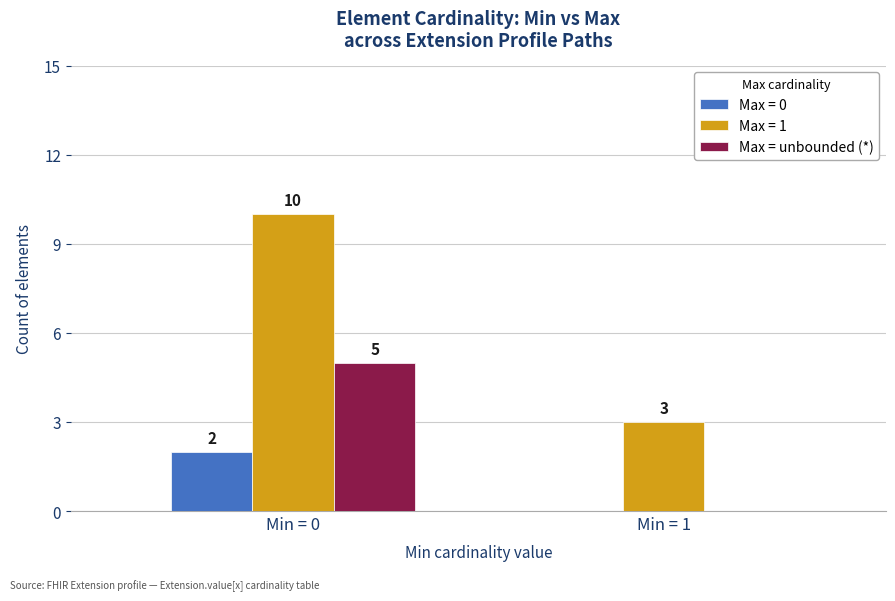

What is the approximate value of Max = 1 at Min = 1?

3